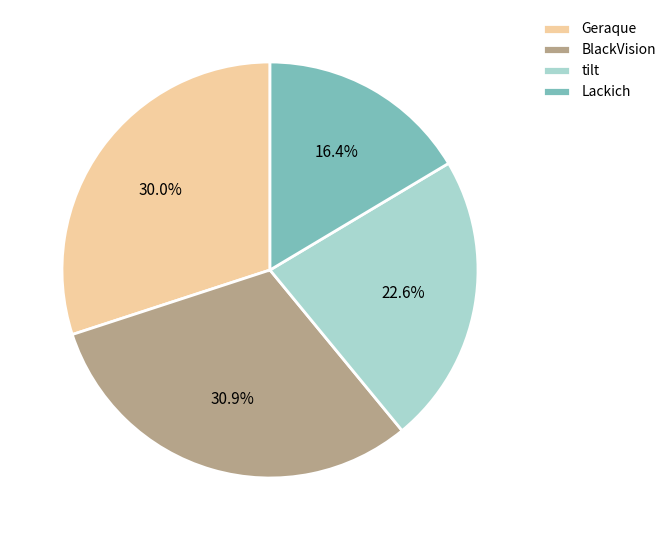

Rank the categories by value from highest to lowest.

BlackVision, Geraque, tilt, Lackich